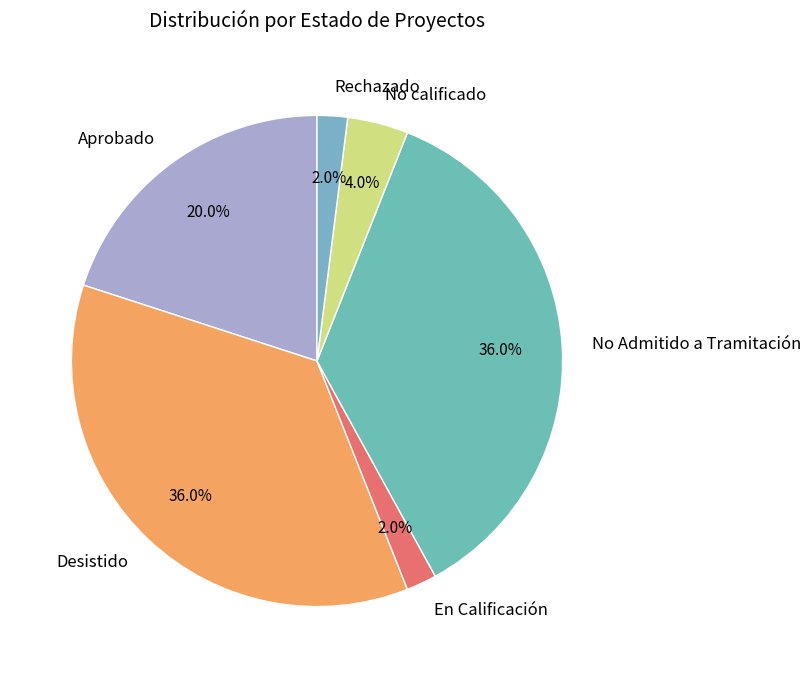

Is it true that En Calificación is 2% of the pie?

True